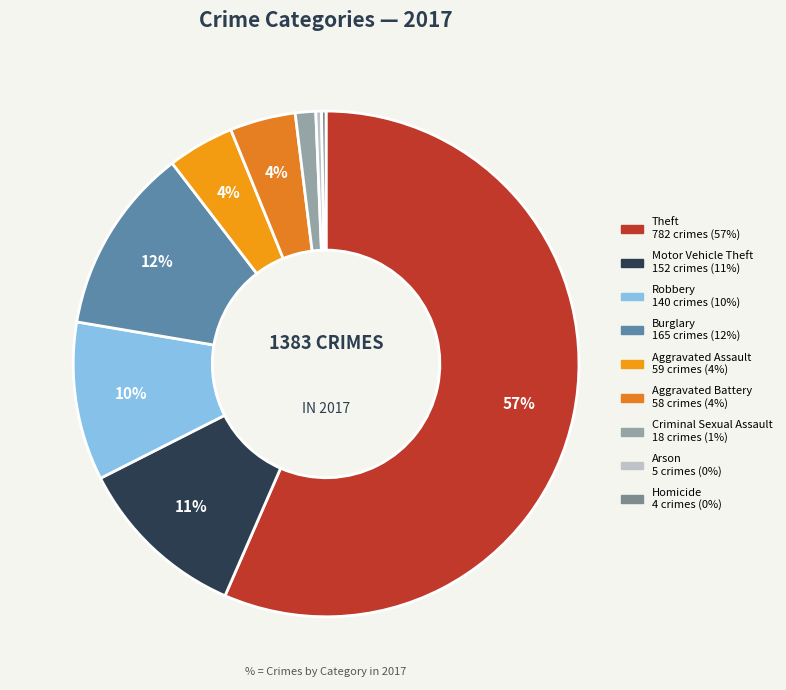

How many segments does this pie chart have?

9